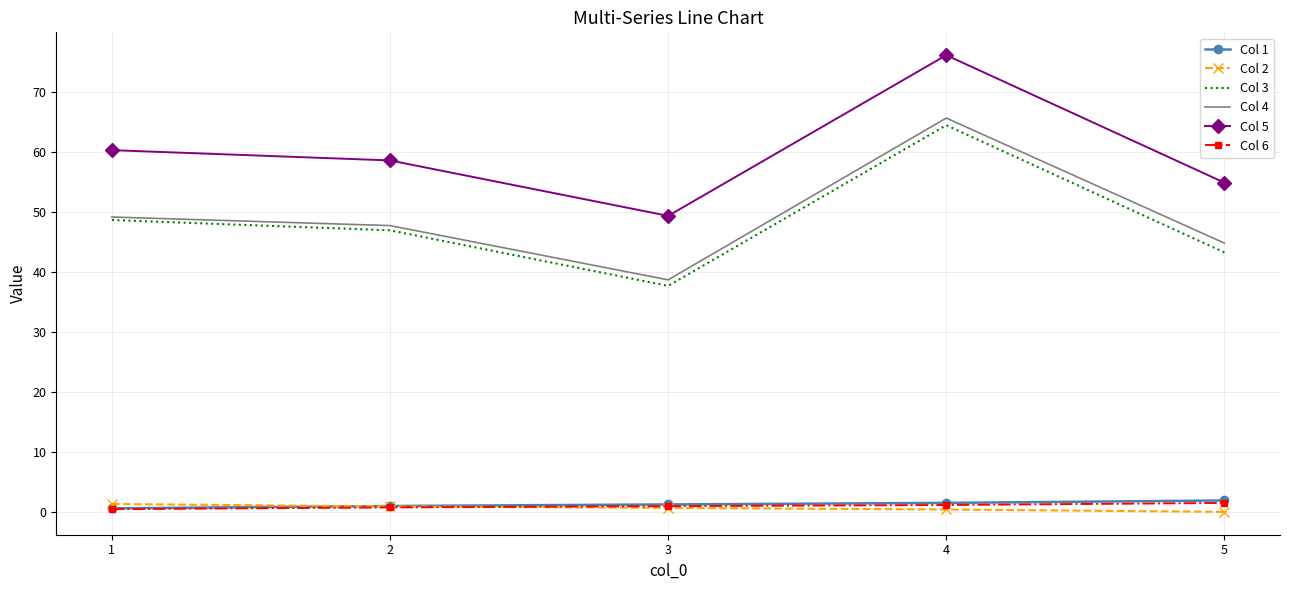

Which series has the largest range (max minus min)?

Col 4